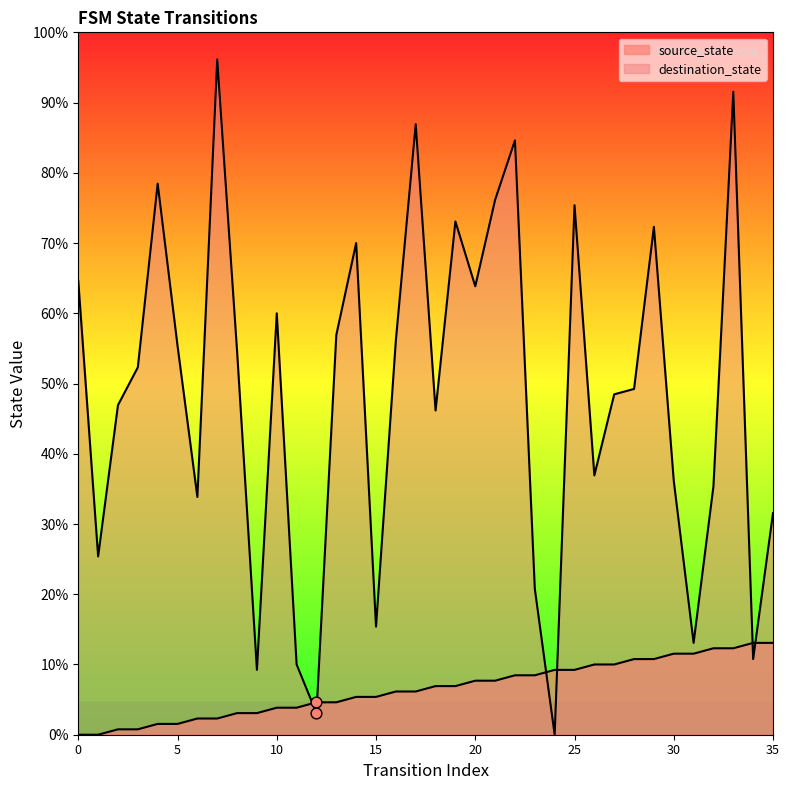

Which series has the largest total across all categories?

destination_state